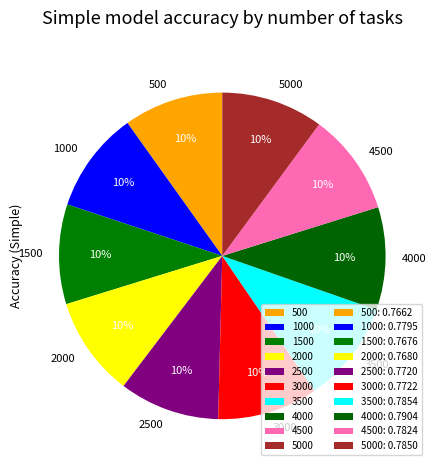

What percentage is the 500 slice, to the nearest percent?

10%